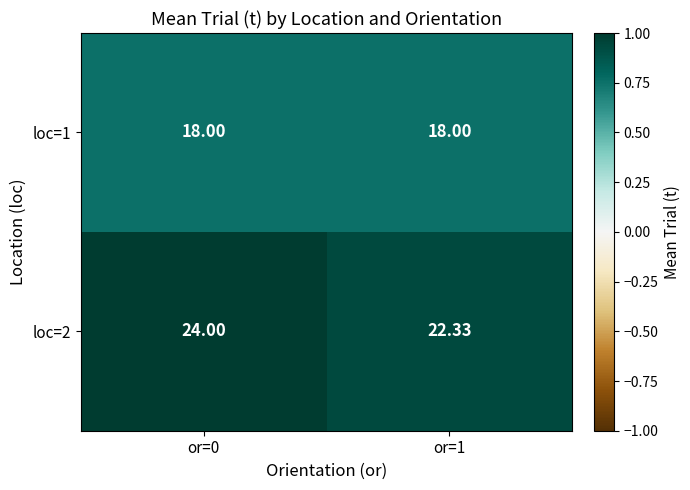

Reading left to right, list all the values displayed in this chart.

loc=1: or=0=18.0	or=1=18.0
loc=2: or=0=24.0	or=1=22.3